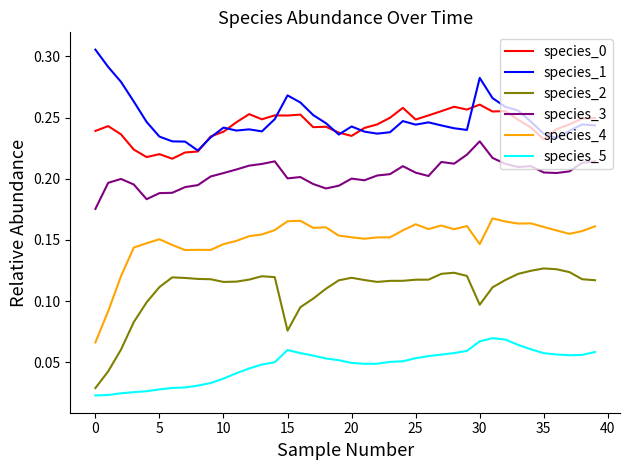

True or false: species_0 and species_2 intersect in this chart.

False